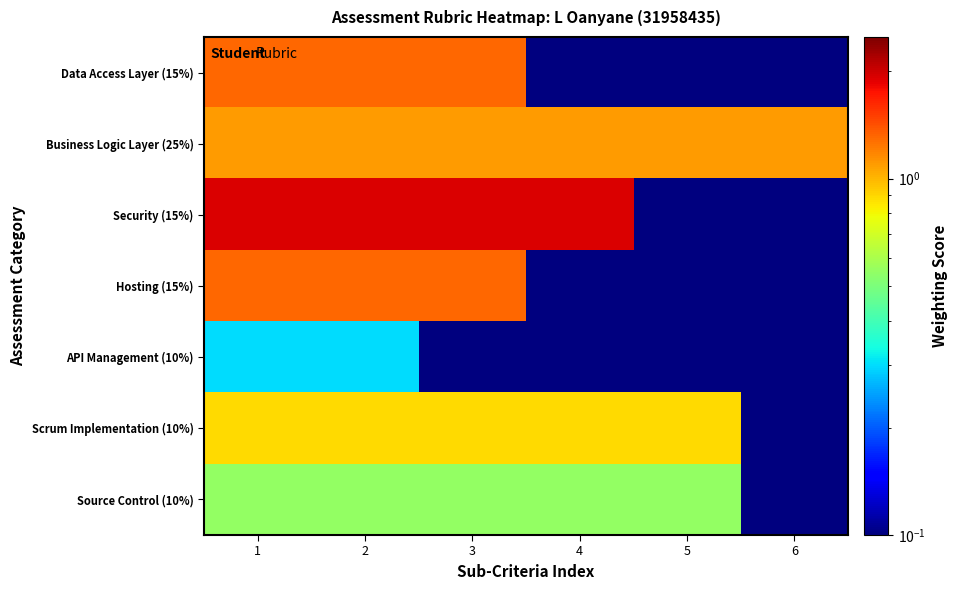

Reading left to right, what are all the values shown in this chart?

Data Access Layer (15%): 1=1.3	2=1.3	3=1.3	4=0.0	5=0.0	6=0.0
Business Logic Layer (25%): 1=1.1	2=1.1	3=1.1	4=1.1	5=1.1	6=1.1
Security (15%): 1=1.9	2=1.9	3=1.9	4=1.9	5=0.0	6=0.0
Hosting (15%): 1=1.3	2=1.3	3=1.3	4=0.0	5=0.0	6=0.0
API Management (10%): 1=0.3	2=0.3	3=0.0	4=0.0	5=0.0	6=0.0
Scrum Implementation (10%): 1=0.9	2=0.9	3=0.9	4=0.9	5=0.9	6=0.0
Source Control (10%): 1=0.6	2=0.6	3=0.6	4=0.6	5=0.6	6=0.0